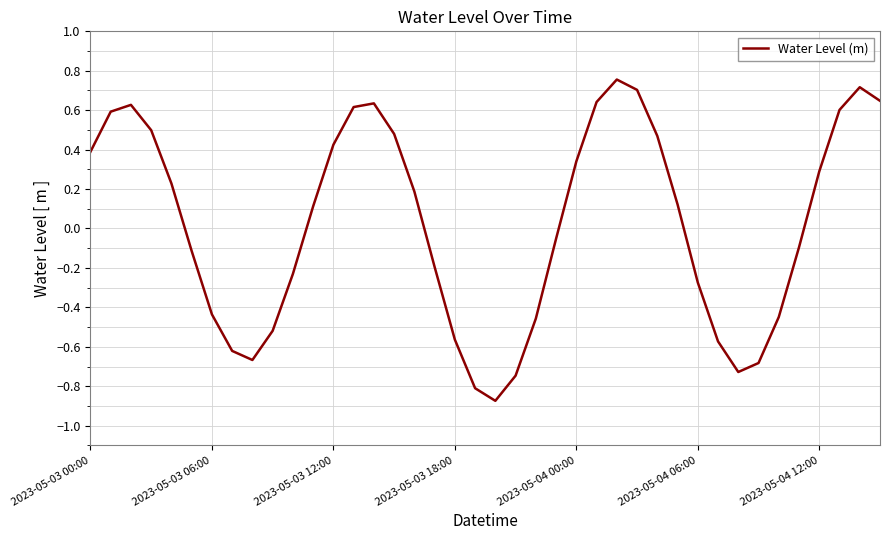

What is the difference between the maximum and minimum values?

1.6